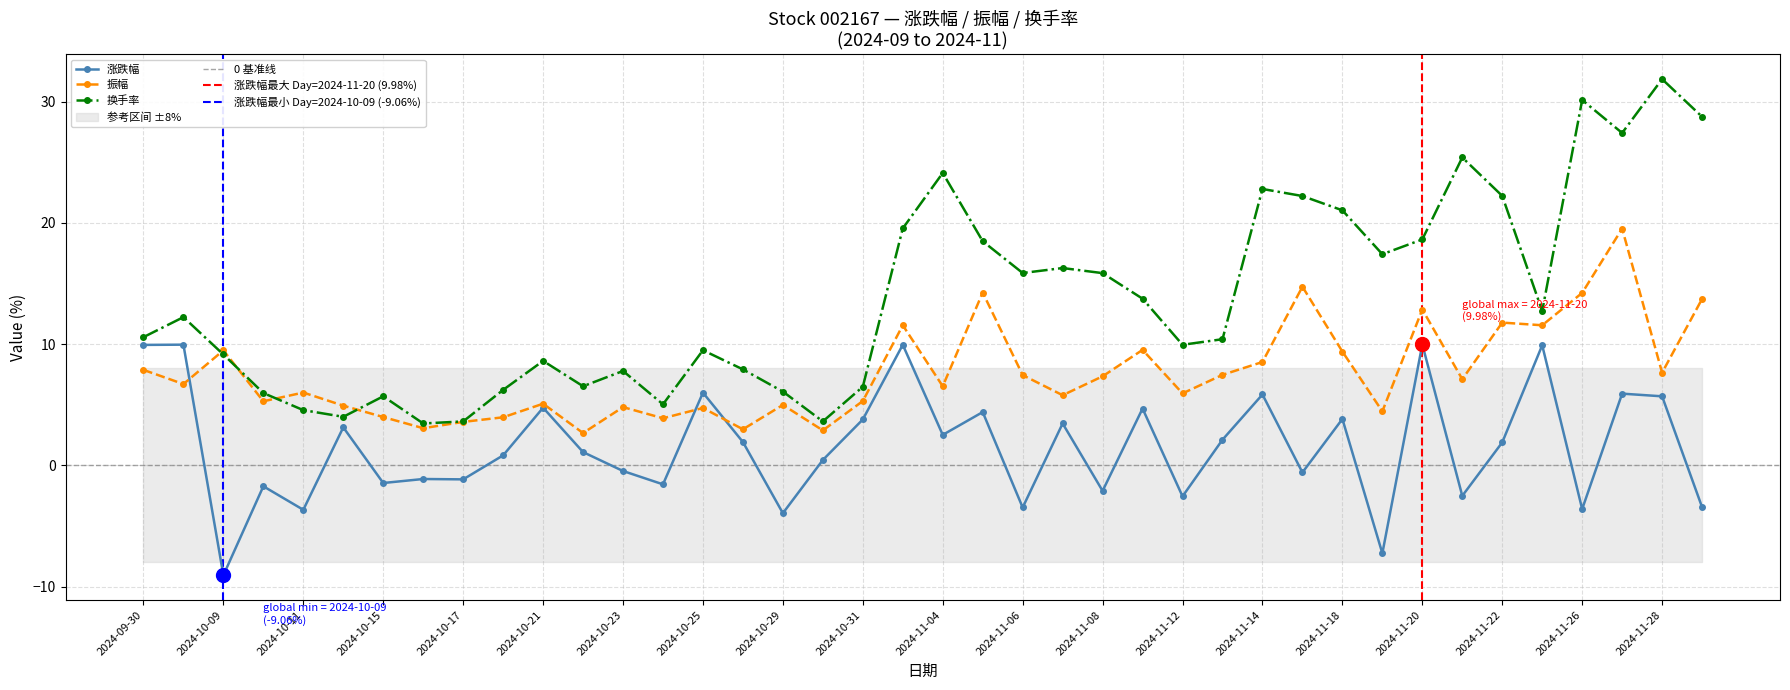

What position from the right is 2024-10-14?

35